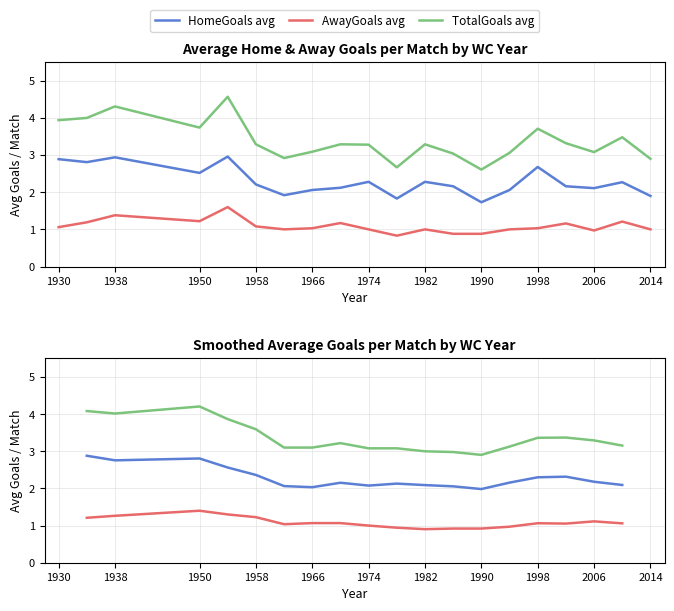

True or false: TotalGoals avg has more than 2 points higher than both neighbors.

True